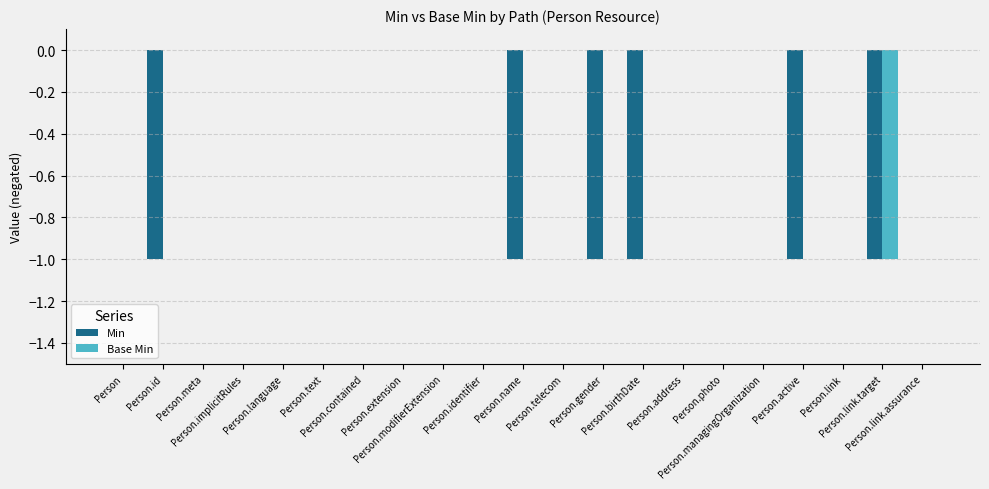

What is the difference between the second highest and second lowest values in the Min series?

1